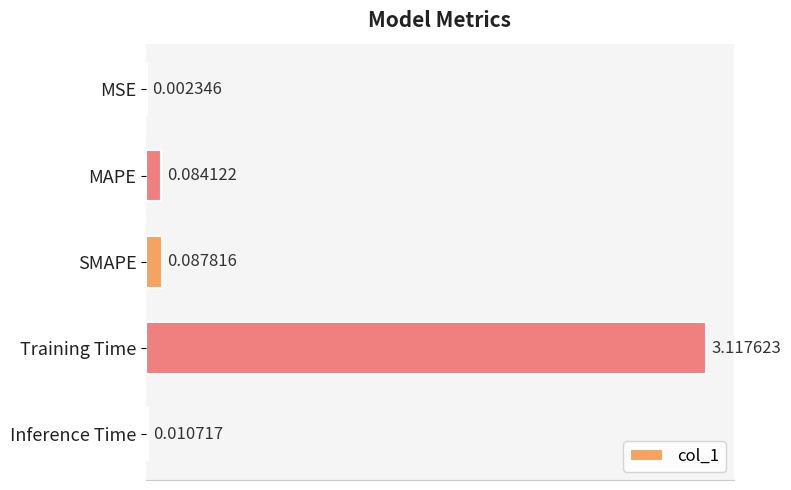

Where is the data nearest to the value 1?

SMAPE